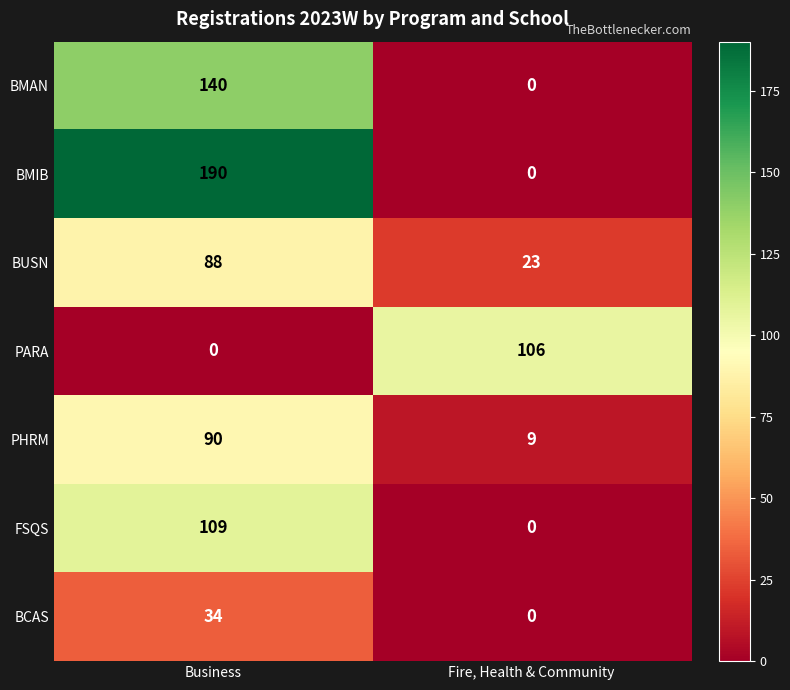

What is the average value of the PARA series?

53